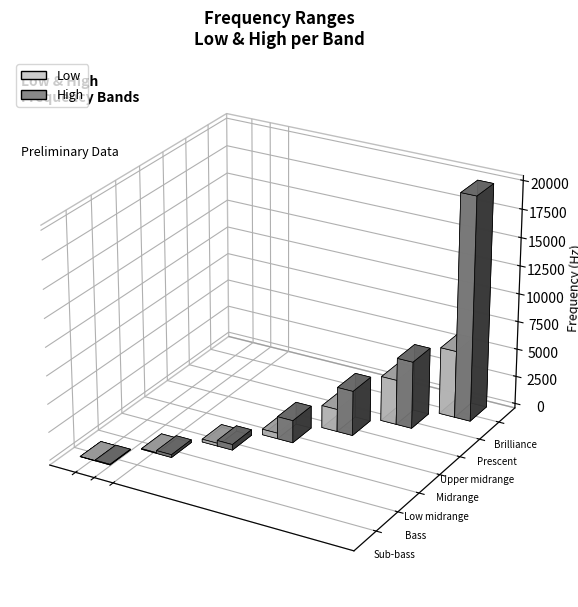

The value of Low at Low midrange is 250. True or false?

True